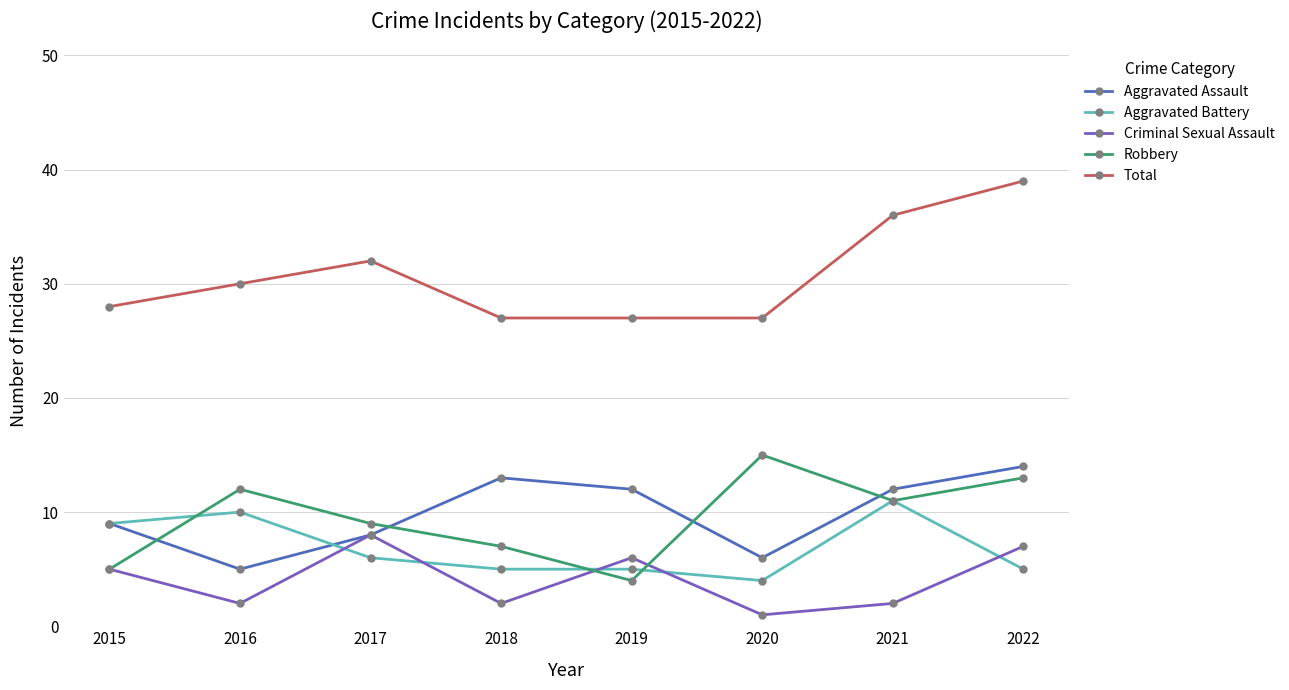

True or false: Aggravated Assault and Total cross at least once.

False